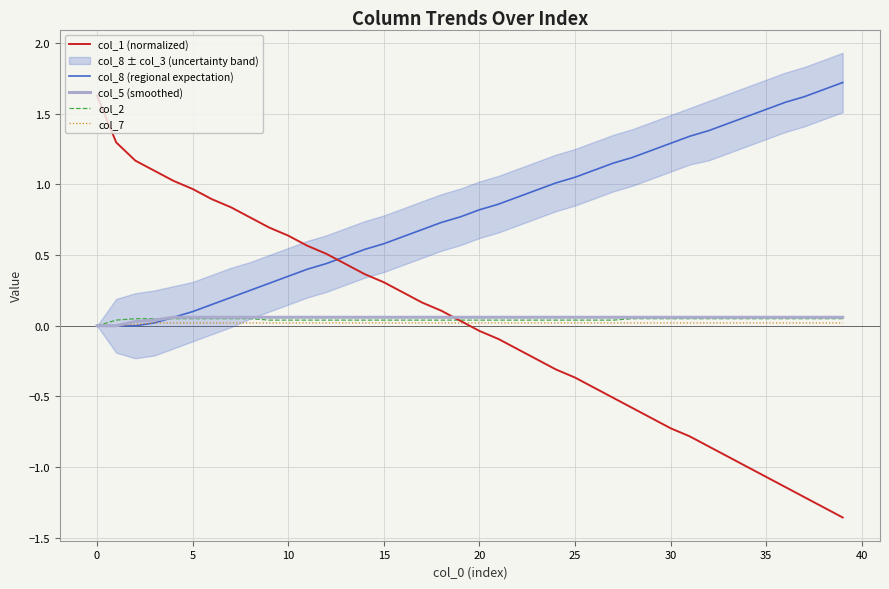

What is the label of the 32nd point from the left?

31